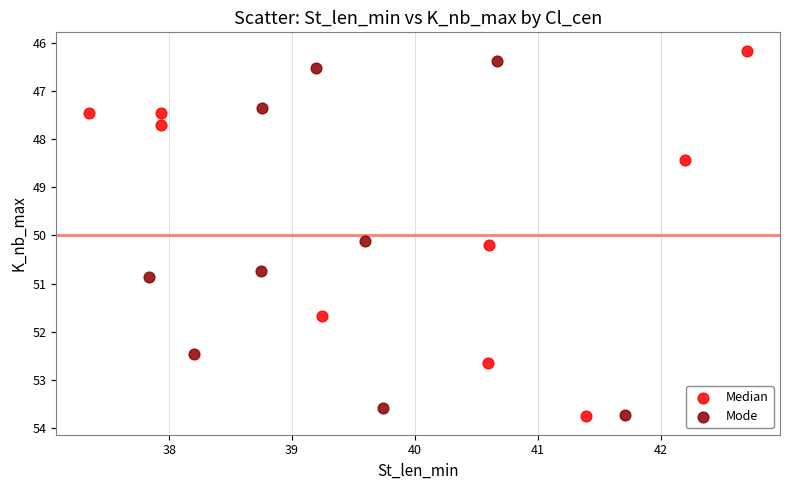

What are all the series names shown in the legend?

Median, Mode